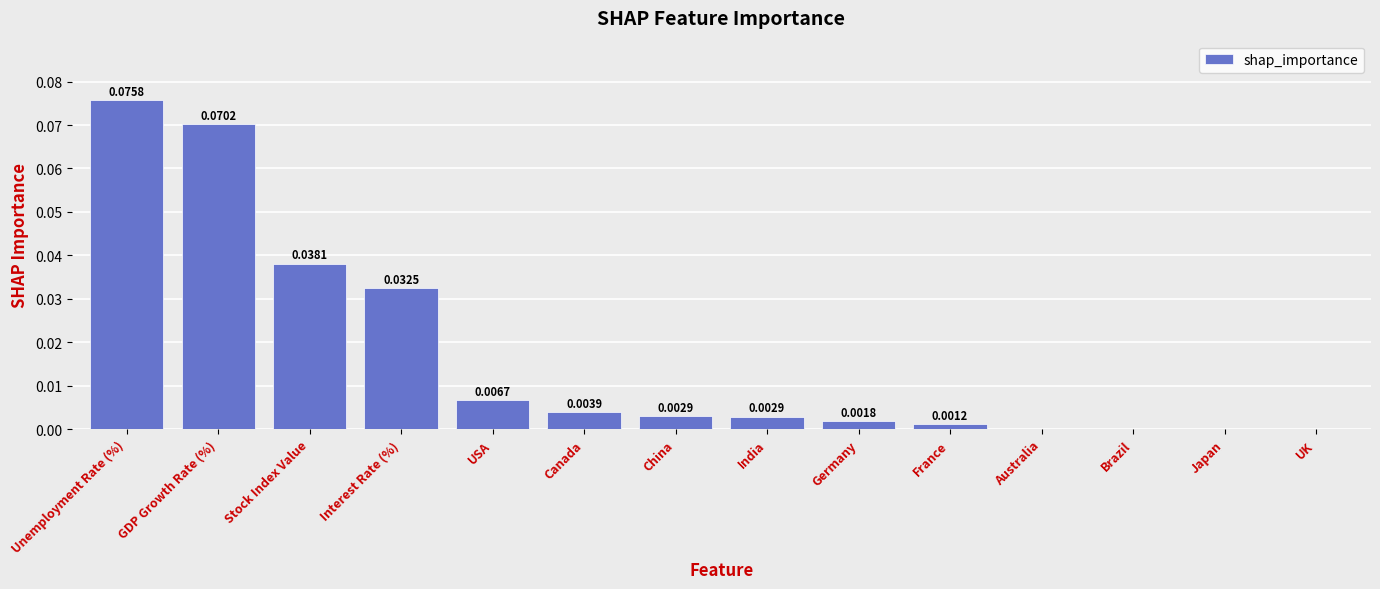

Which category has the highest value across all series?

Unemployment Rate (%)